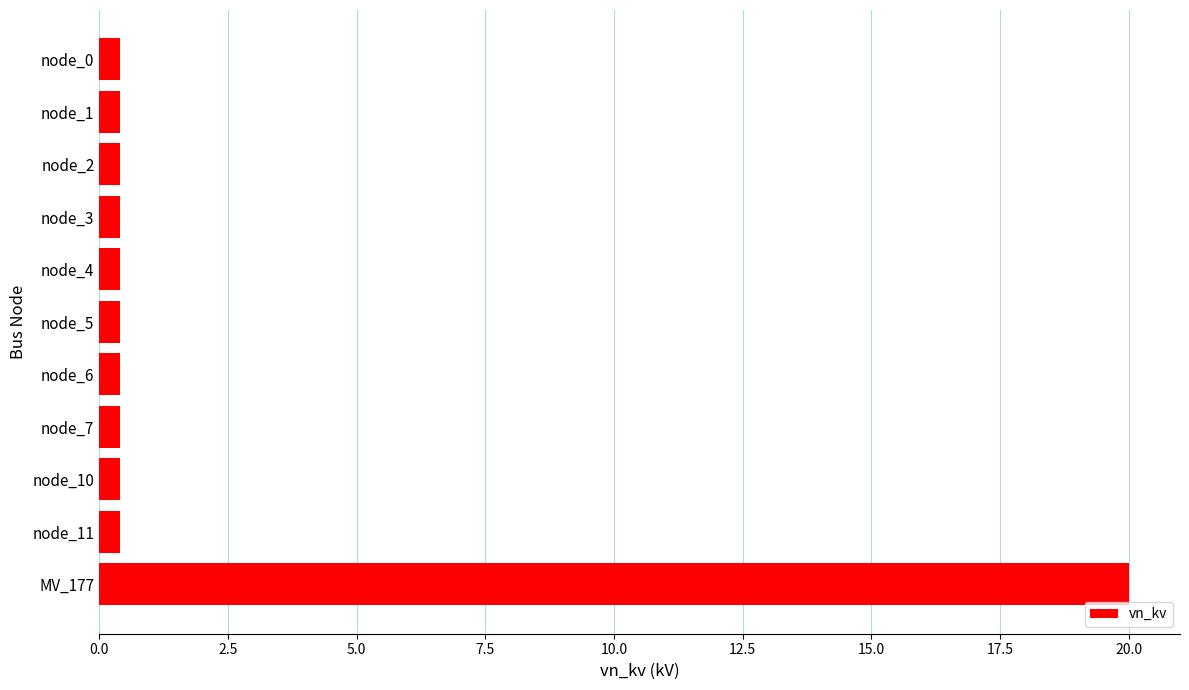

What is the label of the 1st bar from the bottom?

MV_177